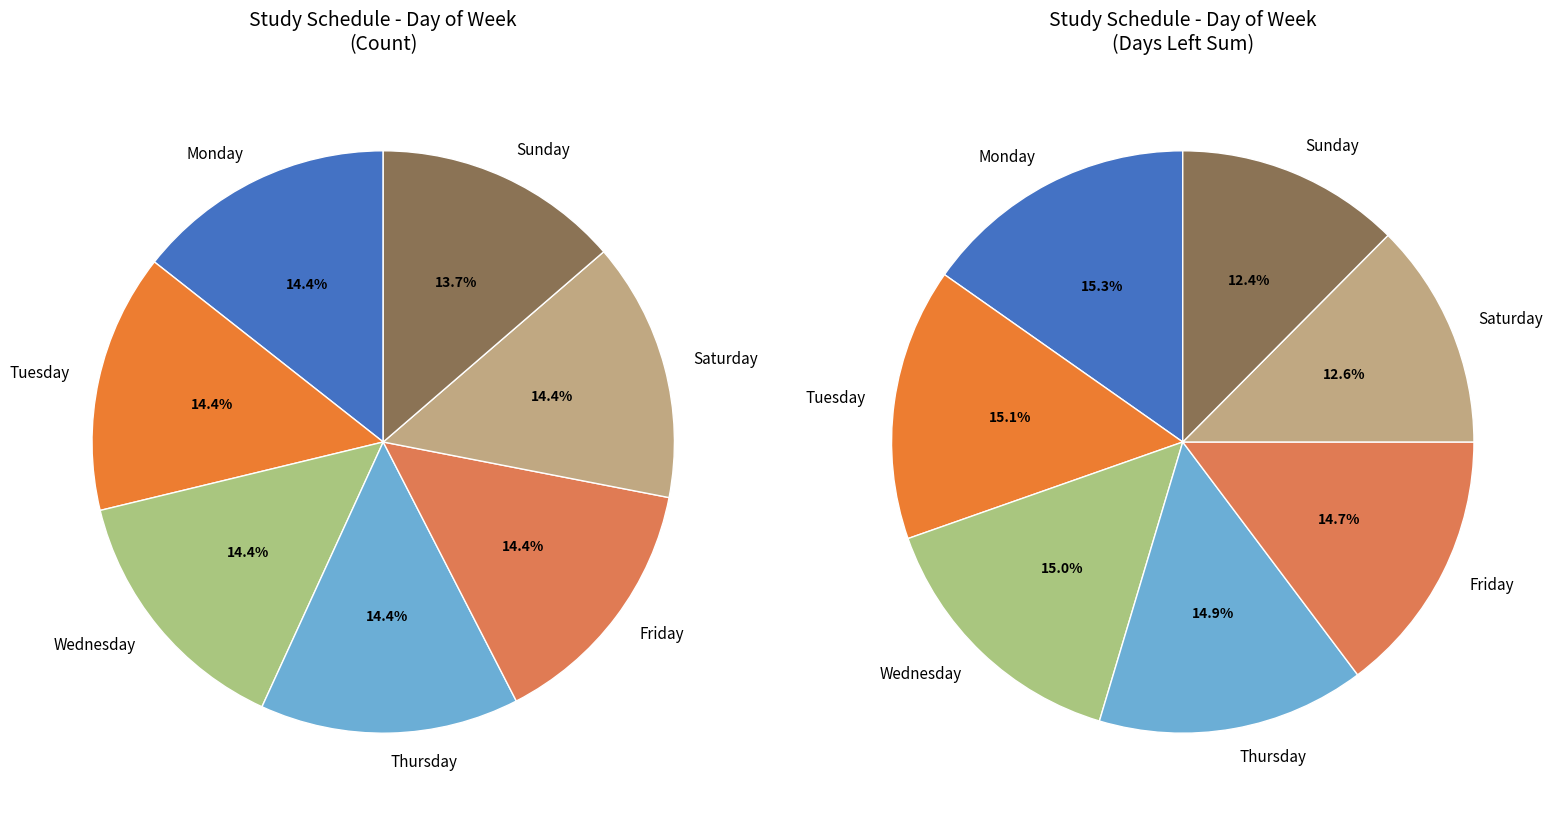

Rank the categories by value from highest to lowest.

Monday, Tuesday, Wednesday, Thursday, Friday, Saturday, Sunday